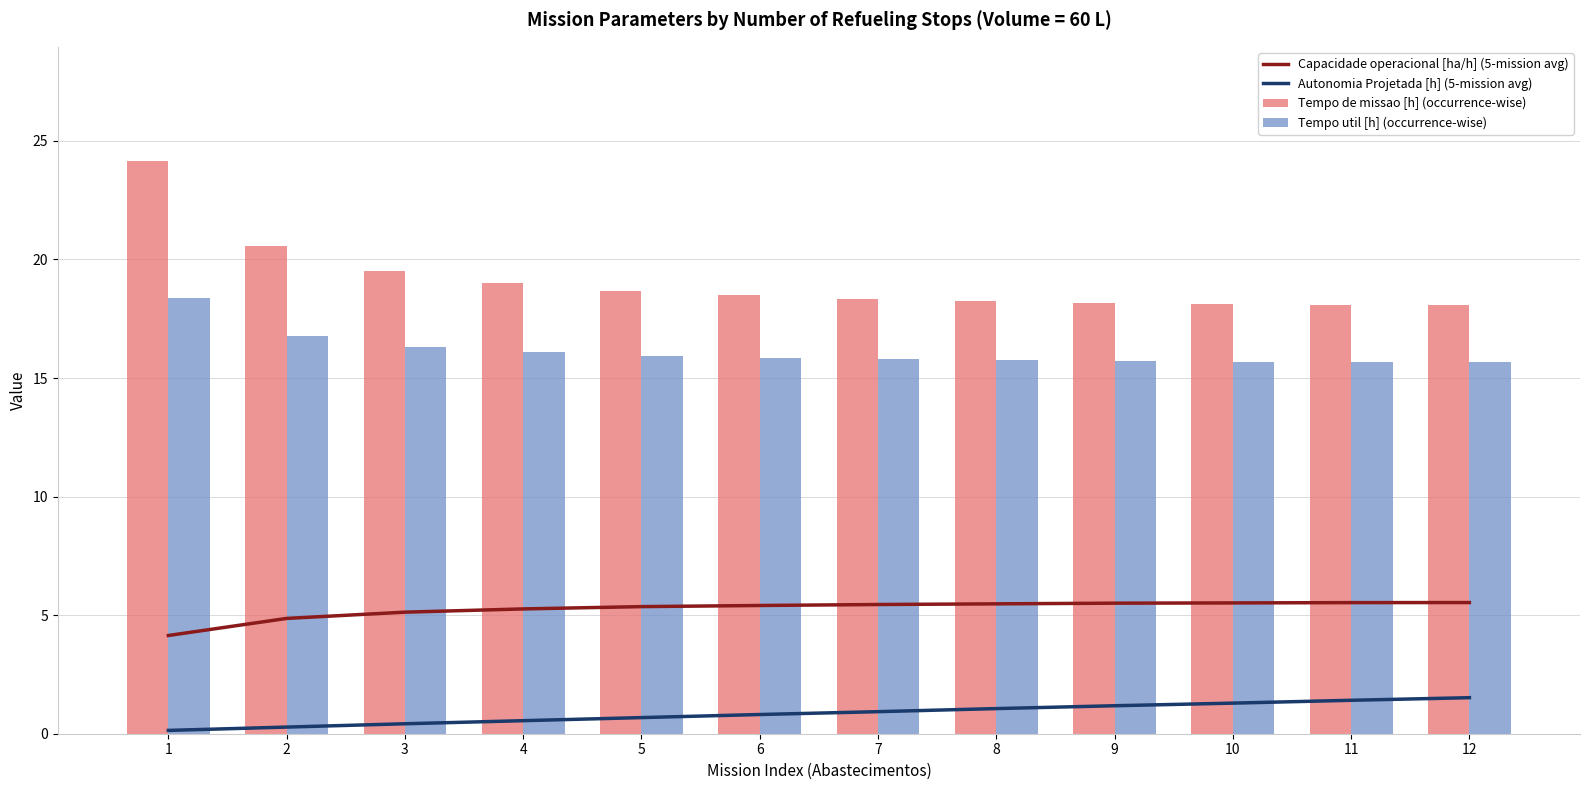

What is the value of the Autonomia Projetada [h] (5-mission avg) bar at the 4th from the left?

0.6